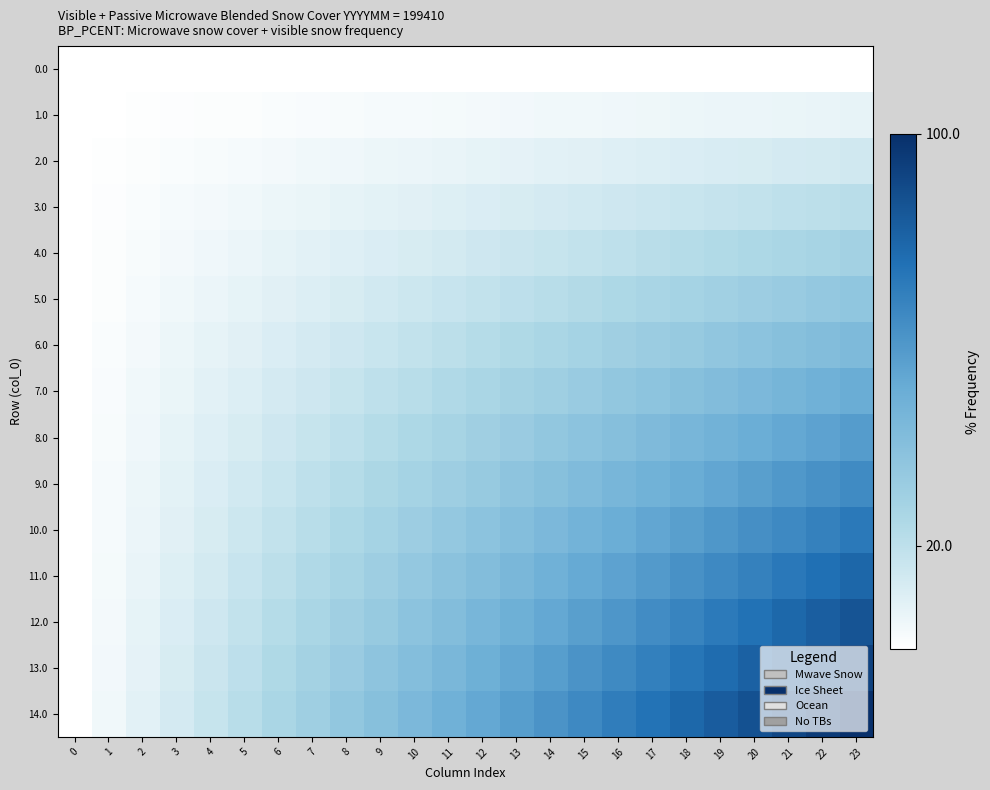

How many distinct data groups are displayed?

15